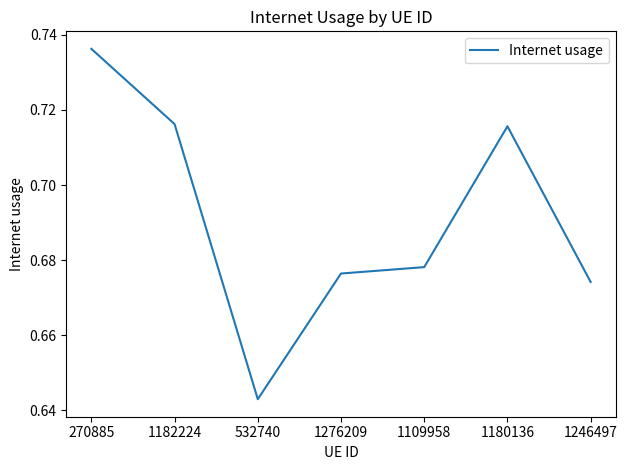

Where is the data nearest to the value 0?

532740